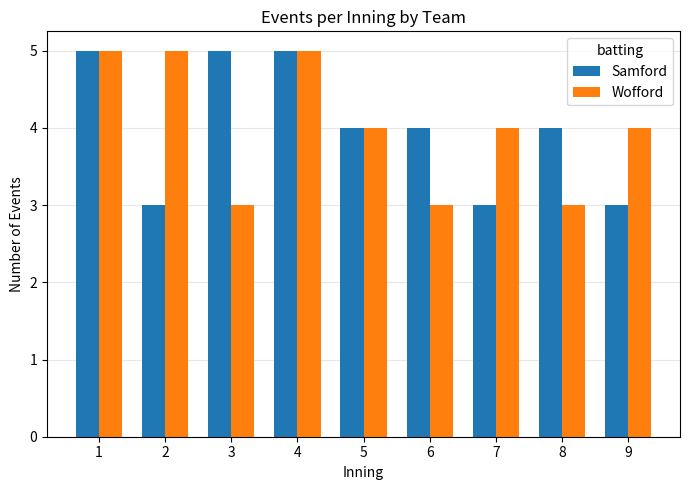

How many groups of bars are there?

9